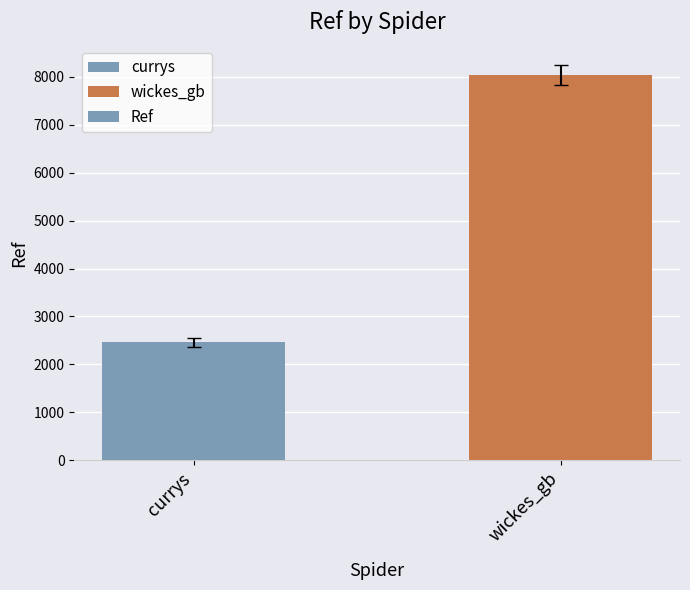

Which has a higher value, wickes_gb or currys?

wickes_gb